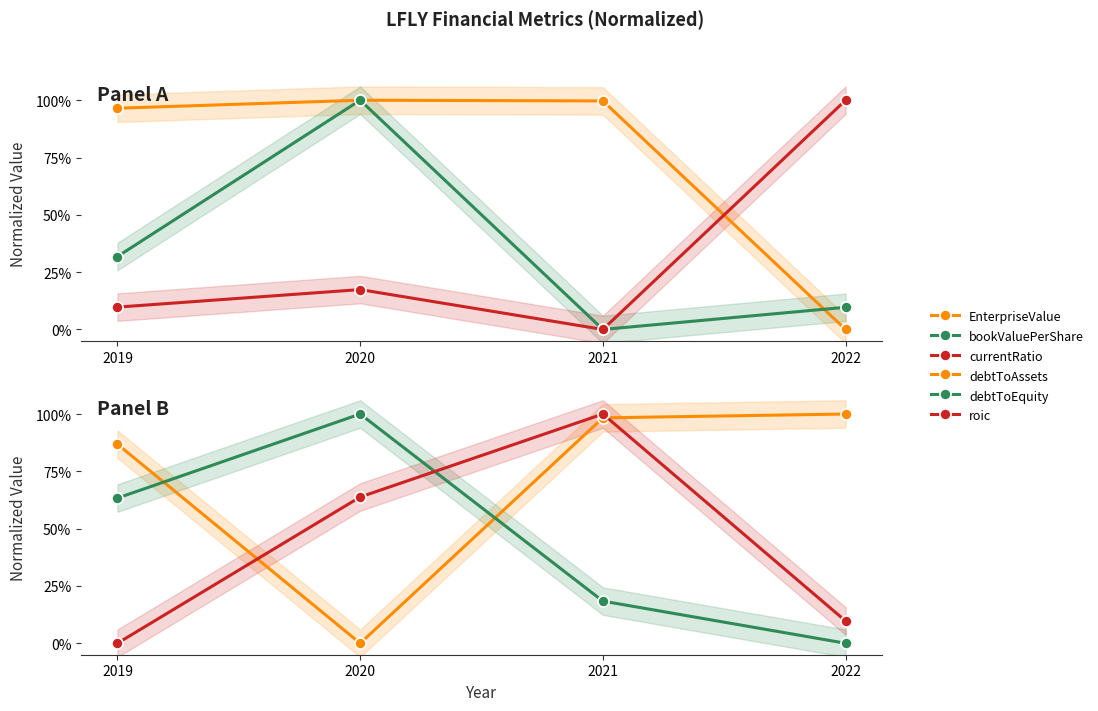

Reading left to right, what are all the values shown in this chart?

EnterpriseValue: 2019=1.0	2020=1.0	2021=1.0	2022=0.0
bookValuePerShare: 2019=0.3	2020=1.0	2021=0.0	2022=0.1
currentRatio: 2019=0.1	2020=0.2	2021=0.0	2022=1.0
debtToAssets: 2019=0.9	2020=0.0	2021=1.0	2022=1.0
debtToEquity: 2019=0.6	2020=1.0	2021=0.2	2022=0.0
roic: 2019=0.0	2020=0.6	2021=1.0	2022=0.1